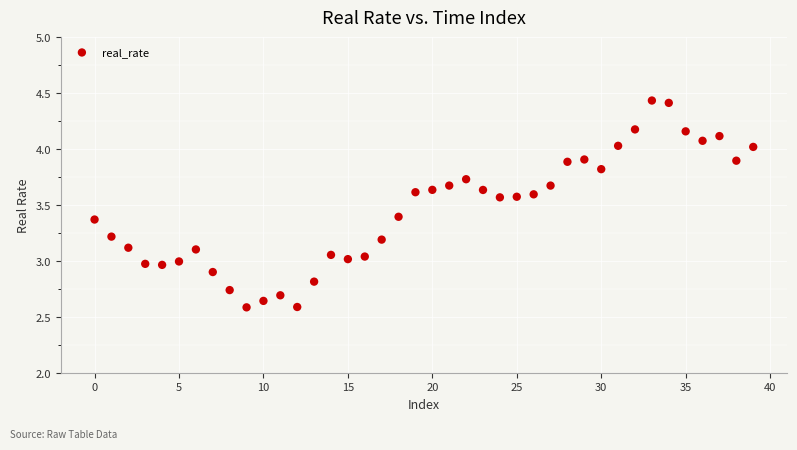

What is the range of Y values (max minus min)?

1.8